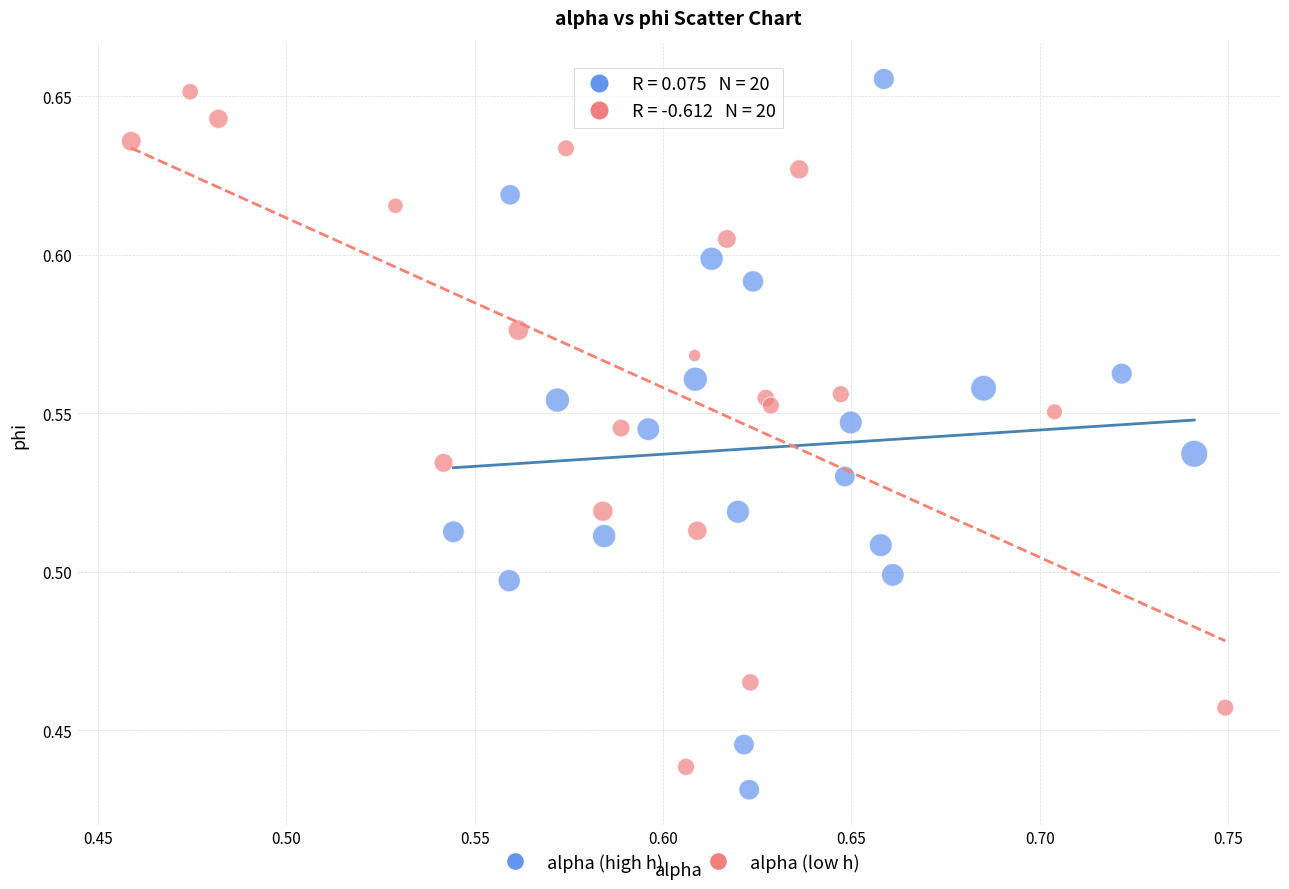

Which series contains the lowest Y value?

alpha (high h)